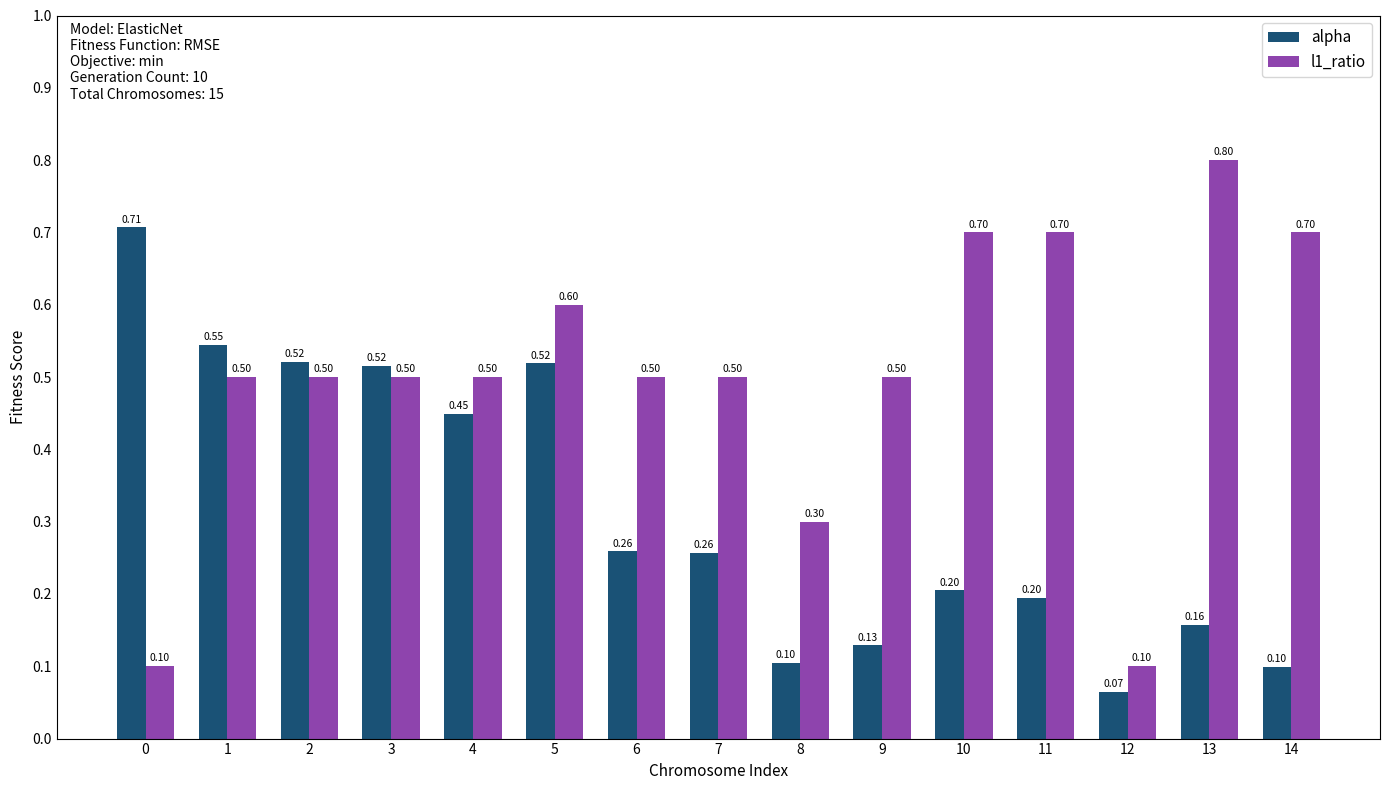

How many bars are there in total?

30